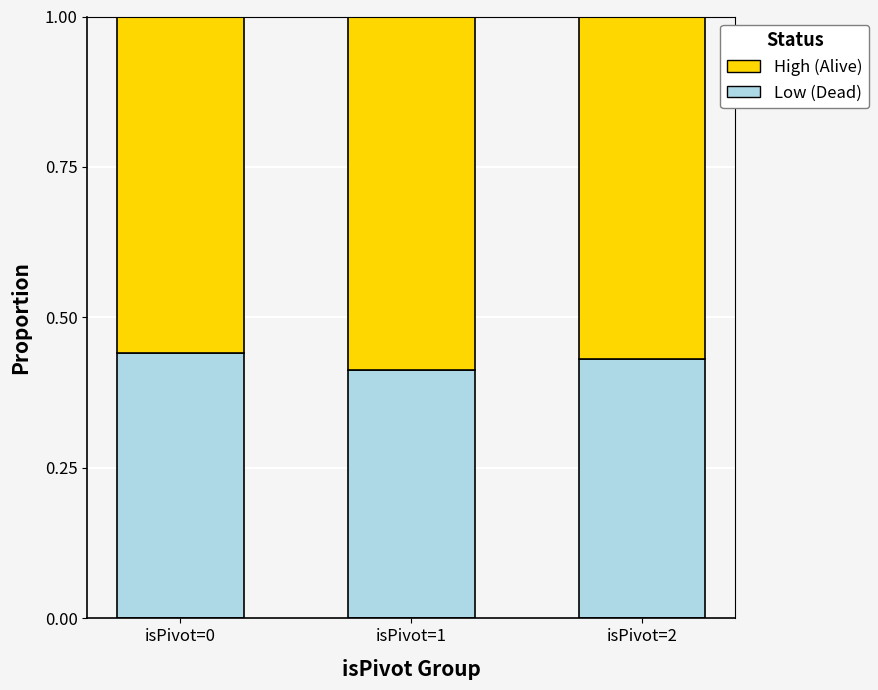

What is the total value across all series at isPivot=1?

1.0